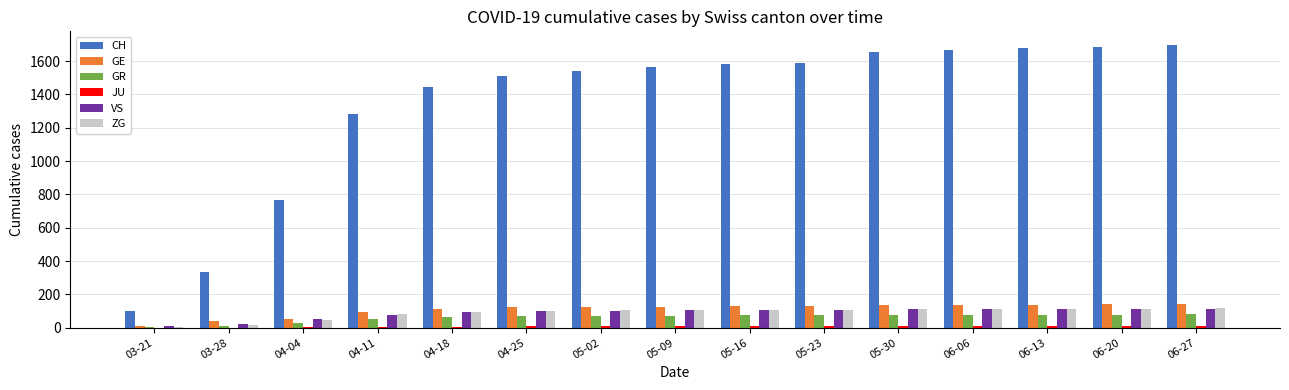

What is the sum of all VS values?

1343